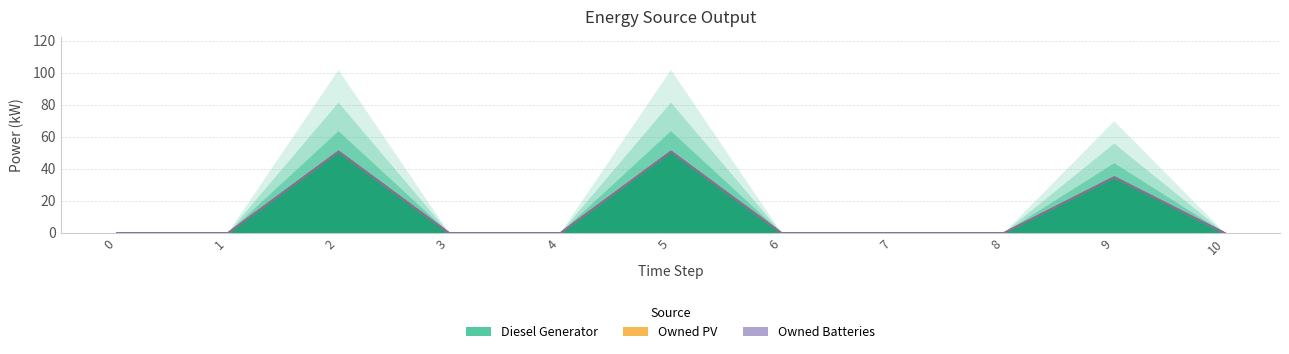

Reading right to left, transcribe all the data shown in this chart.

Diesel Generator: 0.0	35.0	0.0	0.0	0.0	51.0	0.0	0.0	51.0	0.0	0.0
Owned PV: 0.0	0.0	0.0	0.0	0.0	0.0	0.0	0.0	0.0	0.0	0.0
Owned Batteries: 0.0	0.0	0.0	0.0	0.0	0.0	0.0	0.0	0.0	0.0	0.0